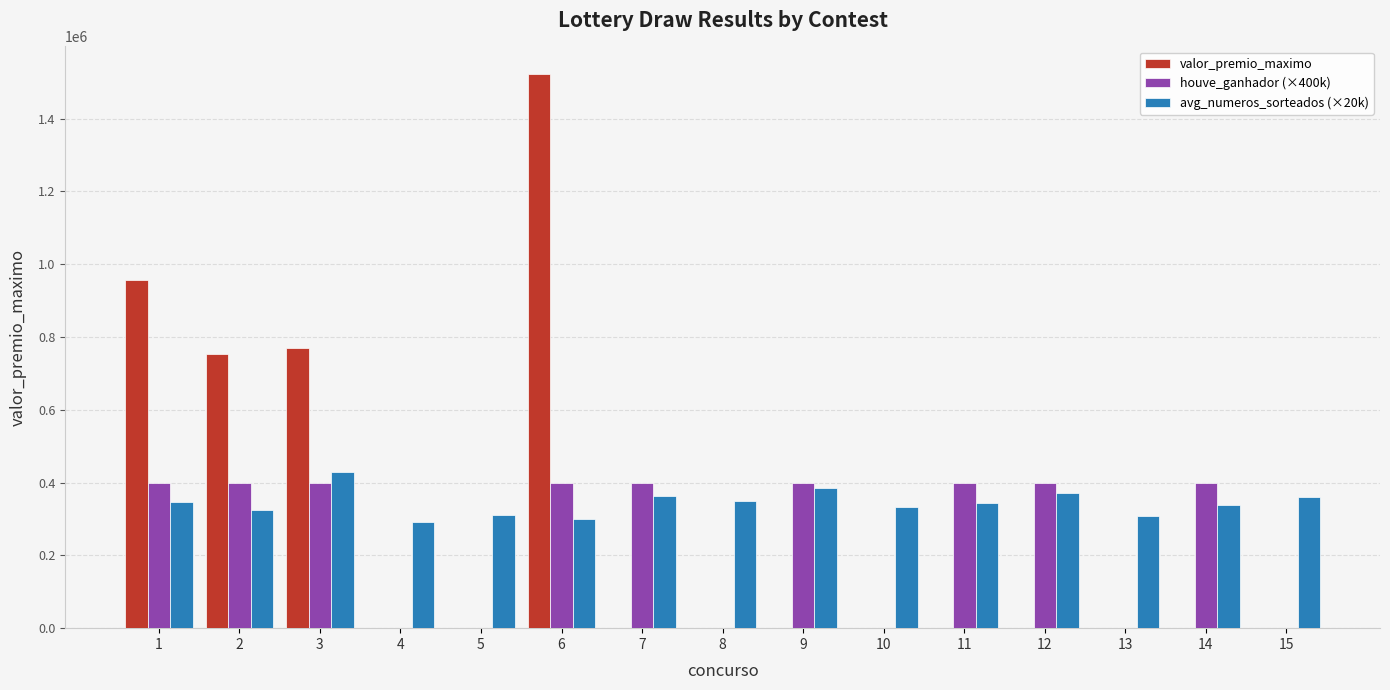

What is the sum of the avg_numeros_sorteados (×20k) values at 12 and 14?

708600.0